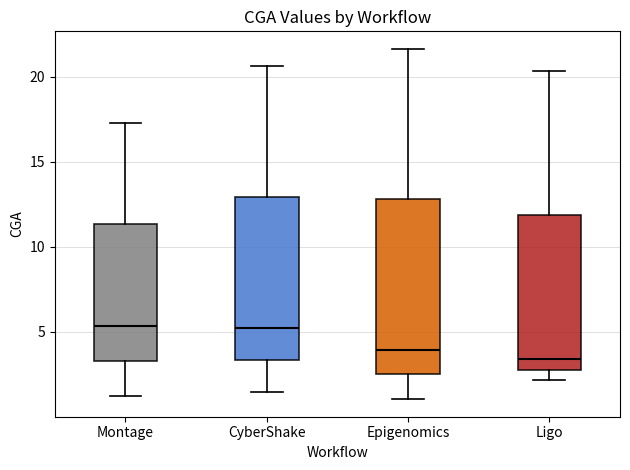

Reading left to right, read every box against the y-axis: the position of its median line, the range the box covers, and the ends of its whiskers. The values are not printed on the chart, so give them approximately, as read against the axis.

Montage: median 5.5, box 3.5 to 11.5, whiskers 1.0 to 17.0
CyberShake: median 5.0, box 3.5 to 13.0, whiskers 1.5 to 20.5
Epigenomics: median 4.0, box 2.5 to 13.0, whiskers 1.0 to 21.5
Ligo: median 3.5, box 3.0 to 12.0, whiskers 2.0 to 20.5